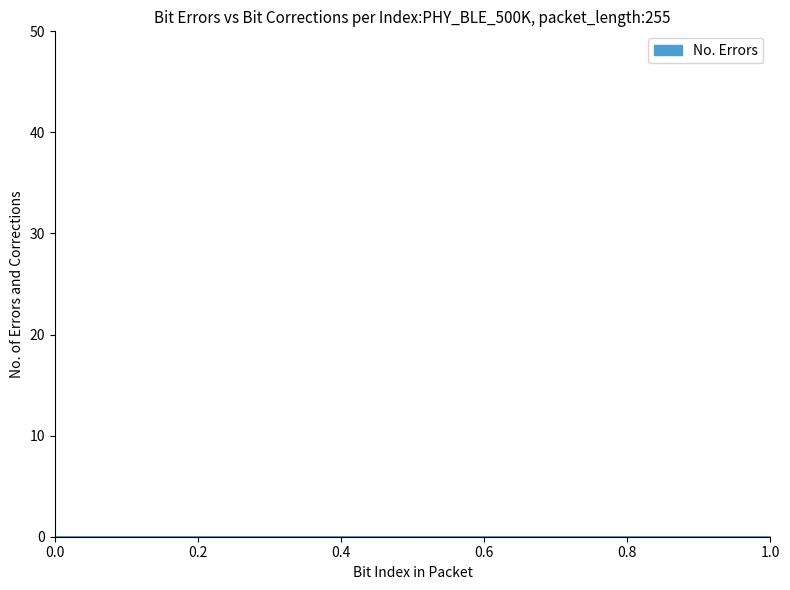

Is it true that the value at 0.0 is 0.0?

True